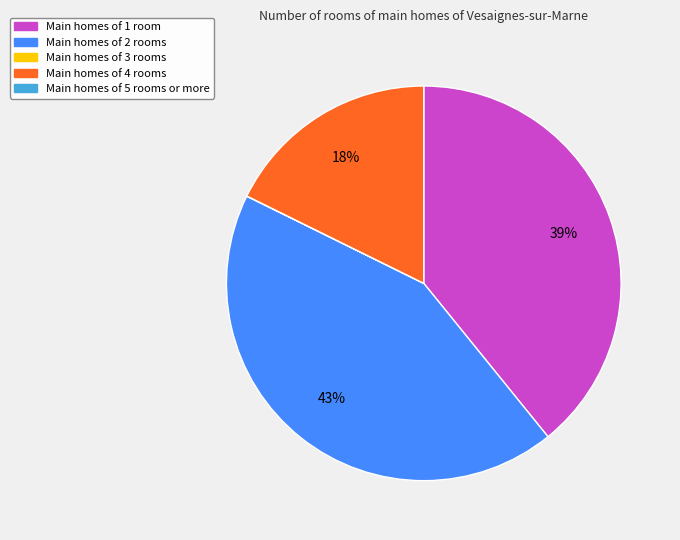

To the nearest percent, what is the difference between the largest and smallest slice percentages?

43%